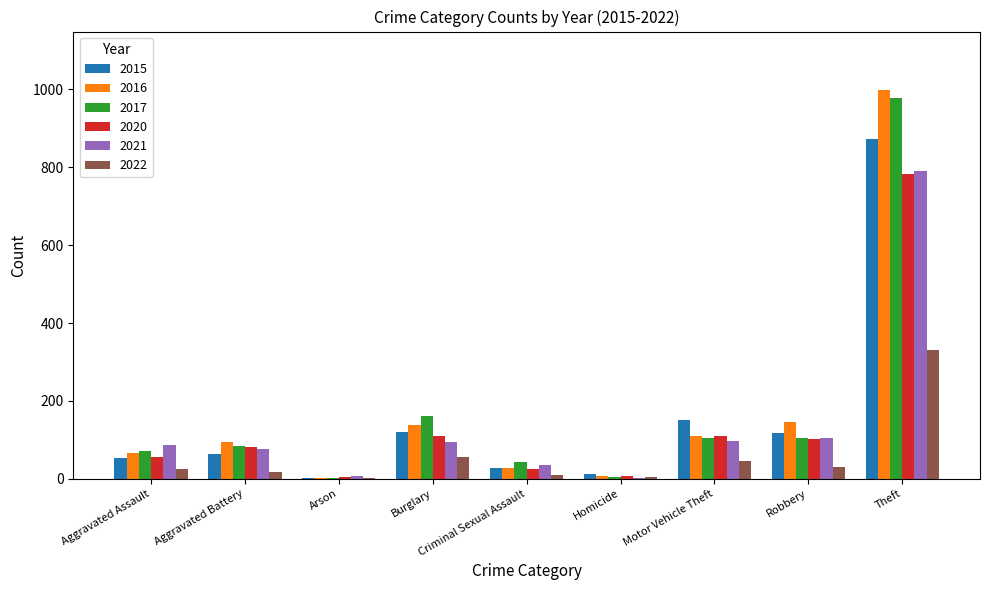

What is the sum of all 2020 values?

1278